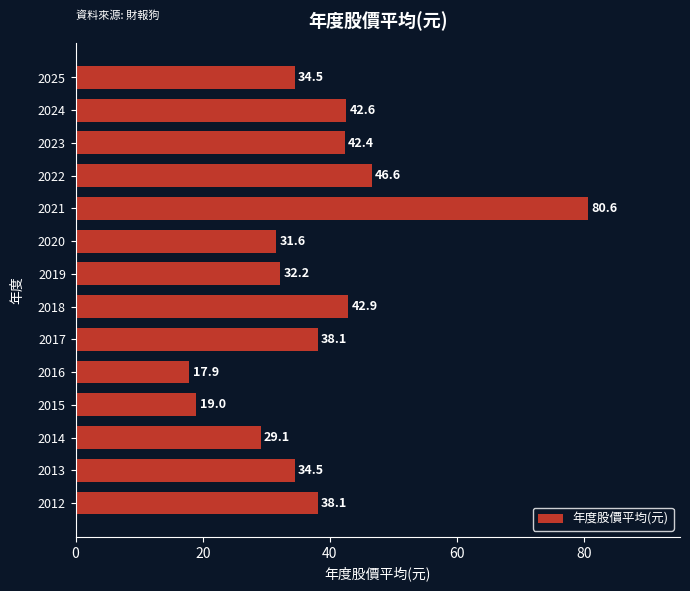

Reading top to bottom, what are all the values shown in this chart?

2025=34.5	2024=42.6	2023=42.4	2022=46.6	2021=80.6	2020=31.6	2019=32.2	2018=42.9	2017=38.1	2016=17.9	2015=19.0	2014=29.1	2013=34.5	2012=38.1